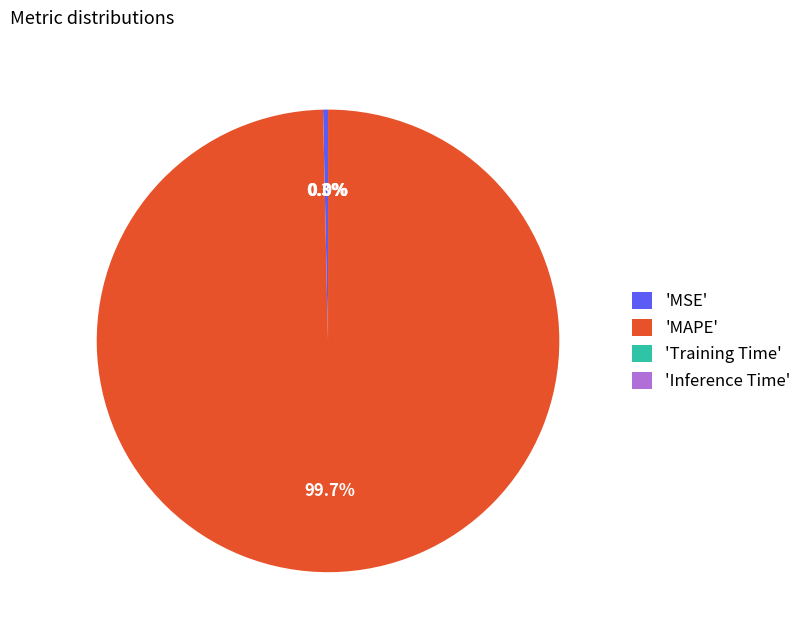

Which slice is the largest?

'MAPE'